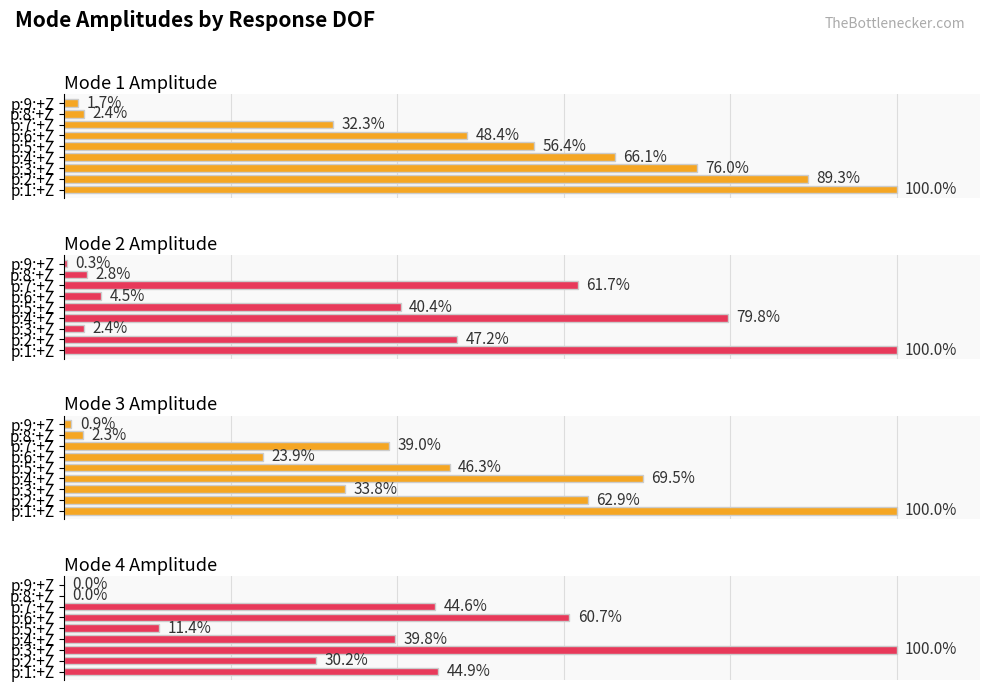

Is the value of Mode 1 Amplitude at p:3:+Z greater than the value of Mode 2 Amplitude at p:6:+Z?

Yes